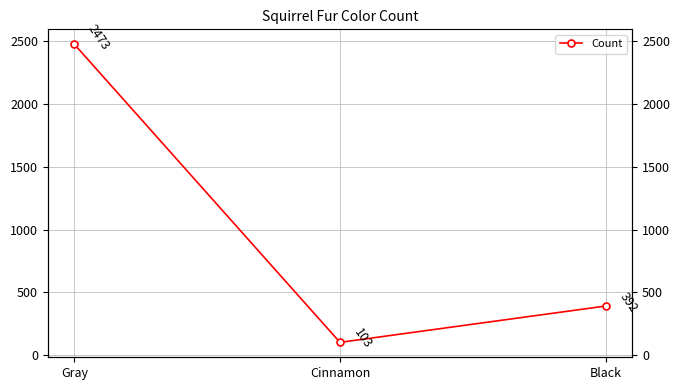

True or false: the data shows 103 at Cinnamon.

True